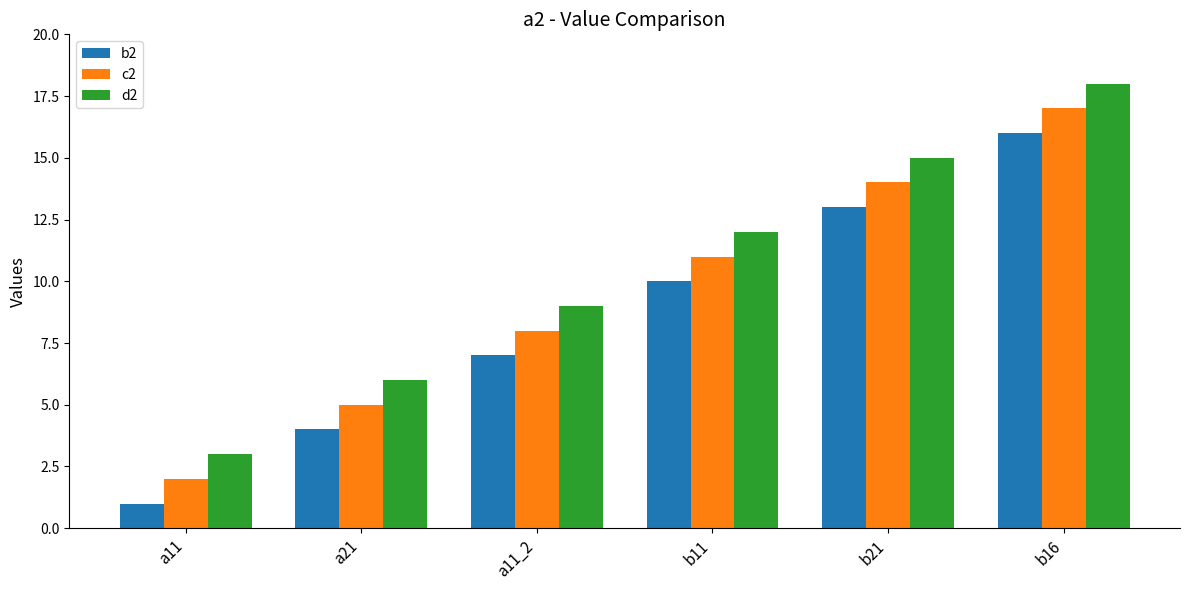

Which series has the largest total across all categories?

d2